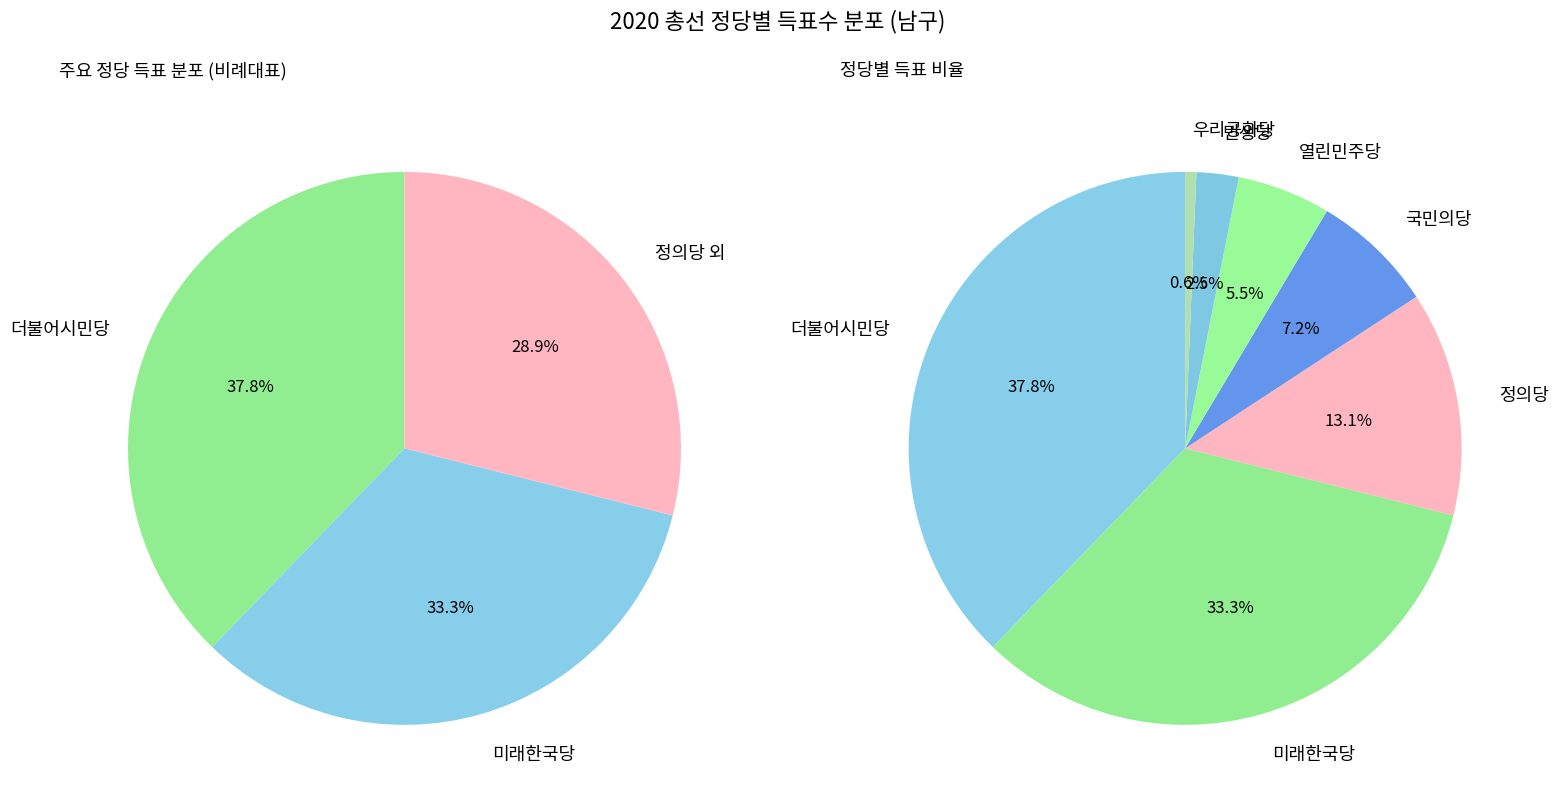

Count the number of slices in the pie.

7